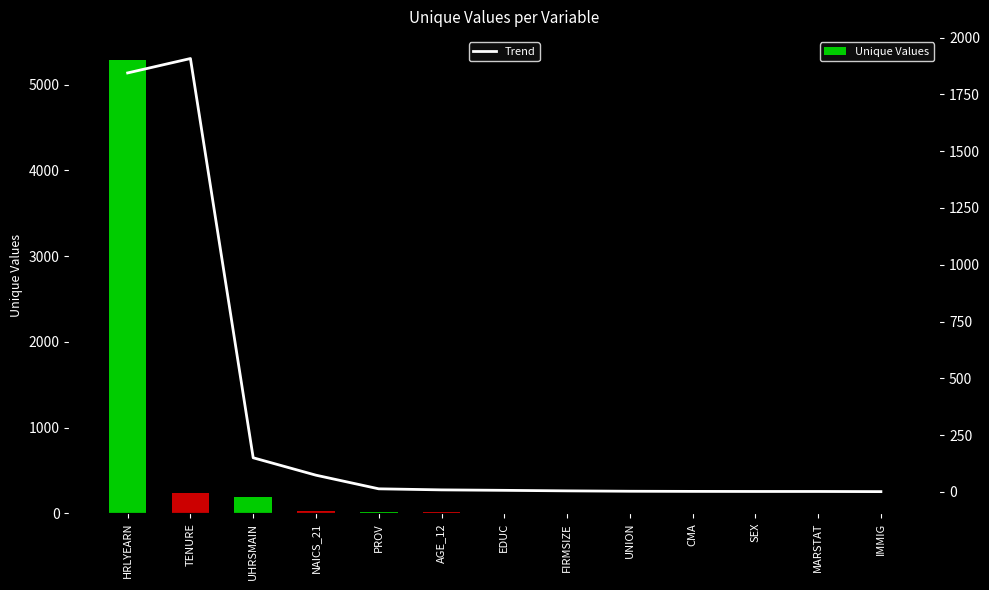

What is the difference between the highest and lowest values at IMMIG?

0.7